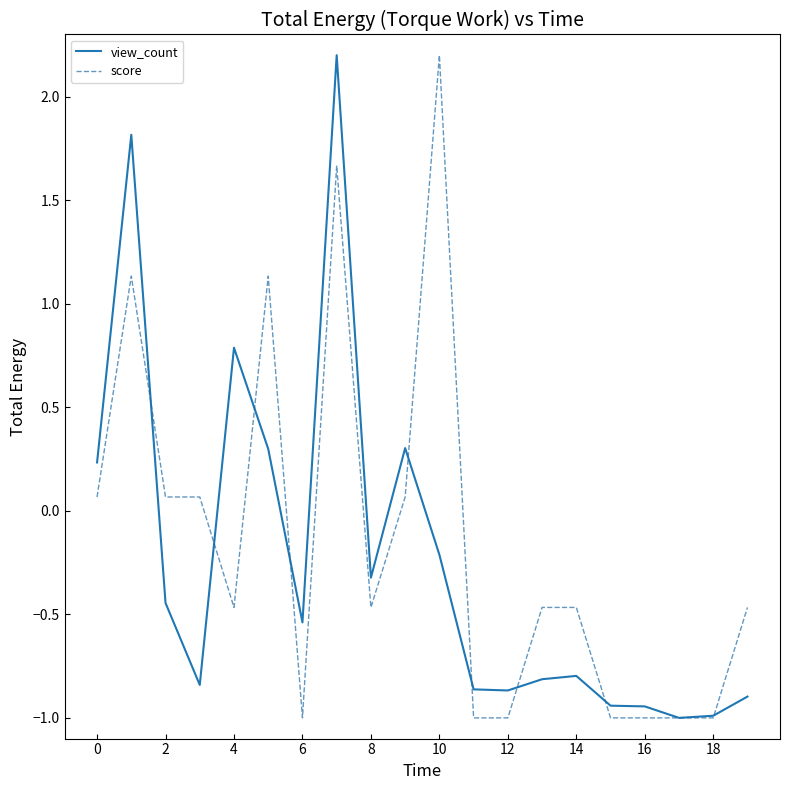

What is the highest value of the view_count series?

2.2